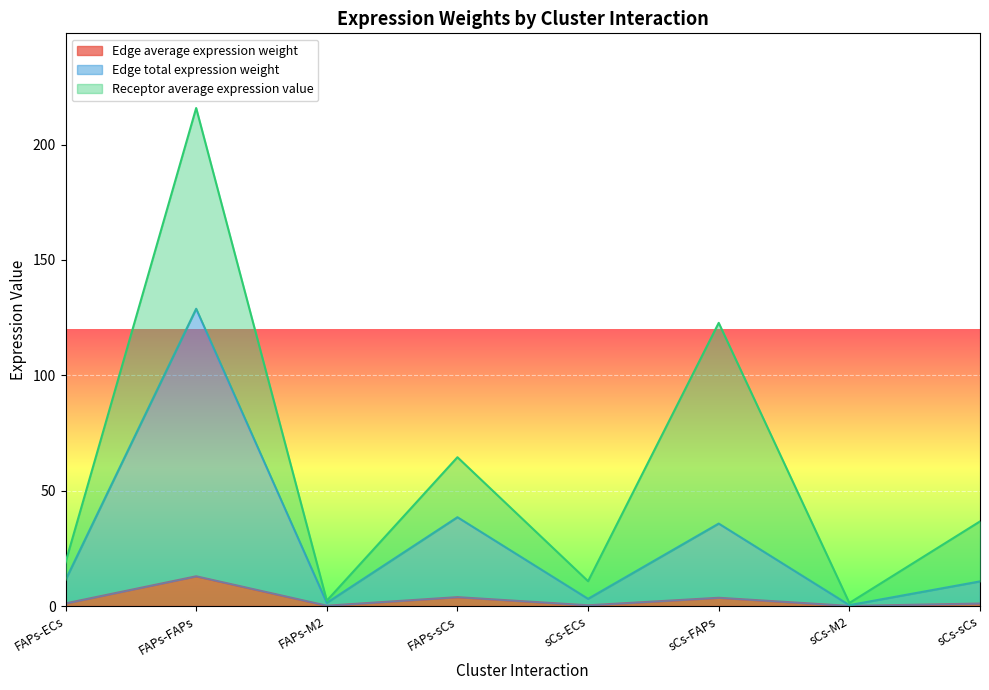

How many lines are shown in the chart?

3